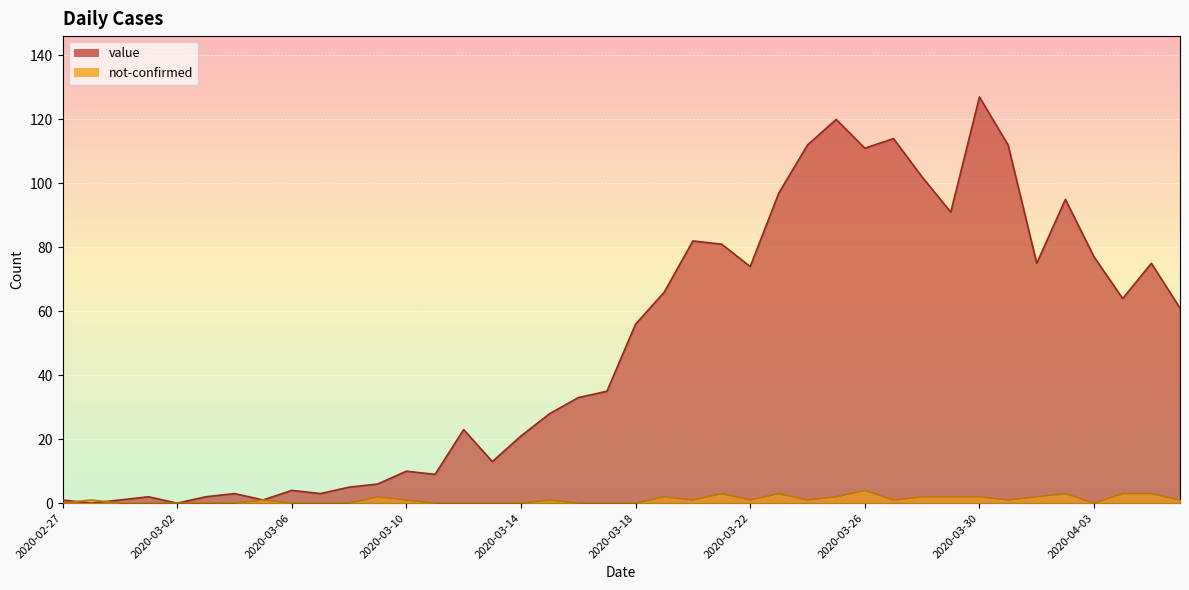

How many lines are shown in the chart?

2